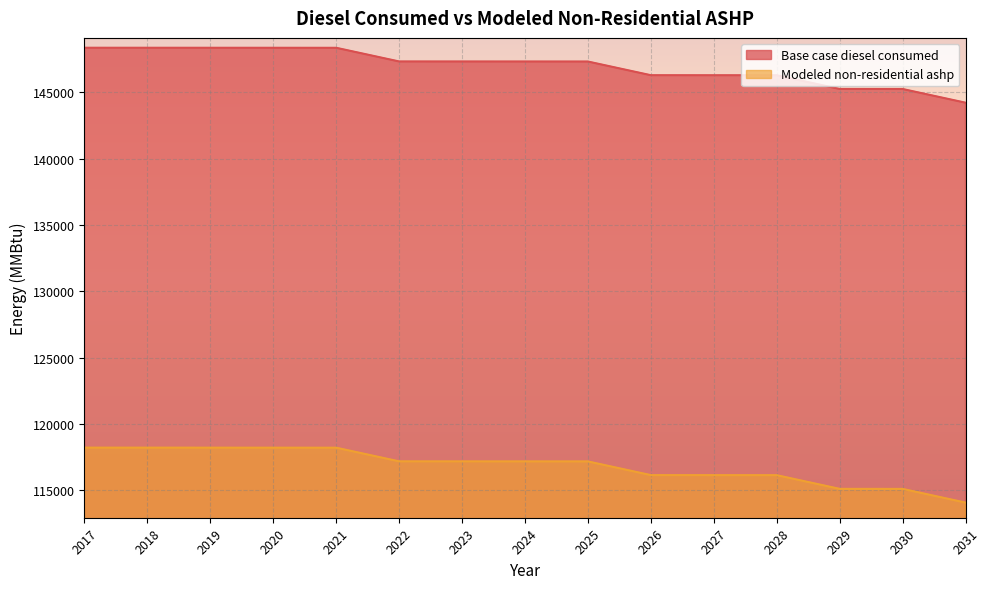

Which series changed the most between 2018 and 2019?

Base case diesel consumed